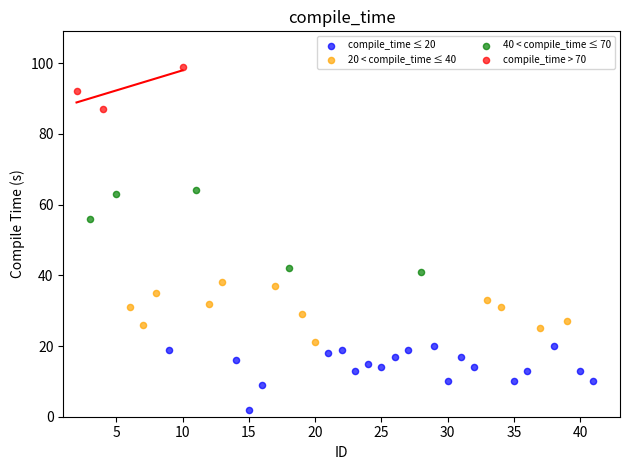

Which series contains the lowest Y value?

compile_time ≤ 20